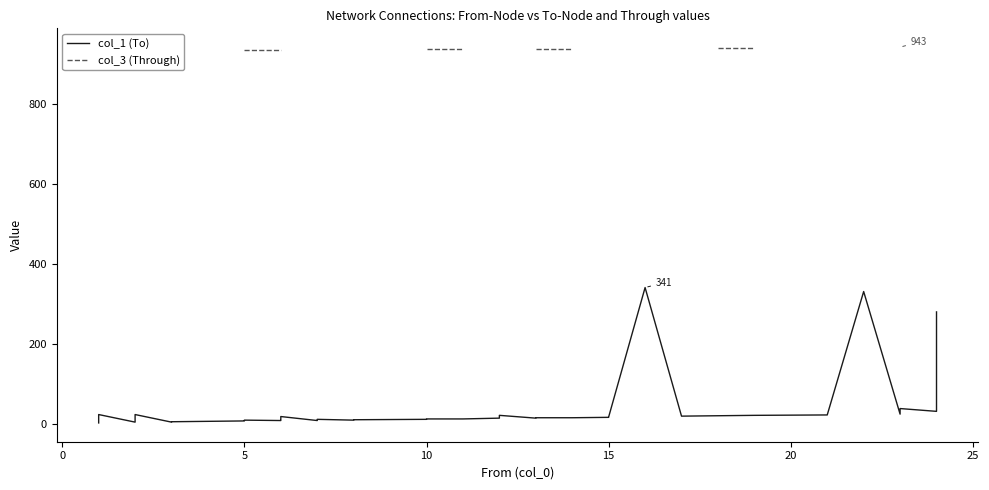

What is the difference between the highest and lowest values at 20?

932.0